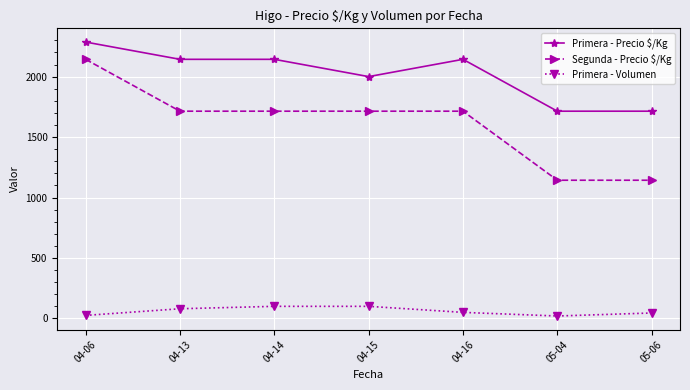

What is the minimum value for Segunda - Precio $/Kg?

1143